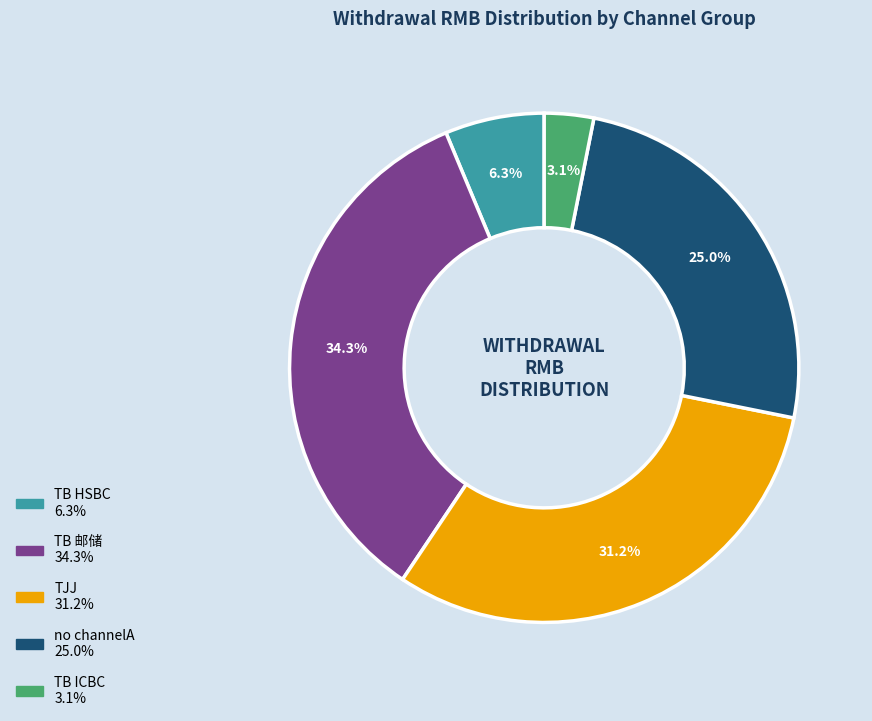

Is there any slice that represents more than half of the pie?

No